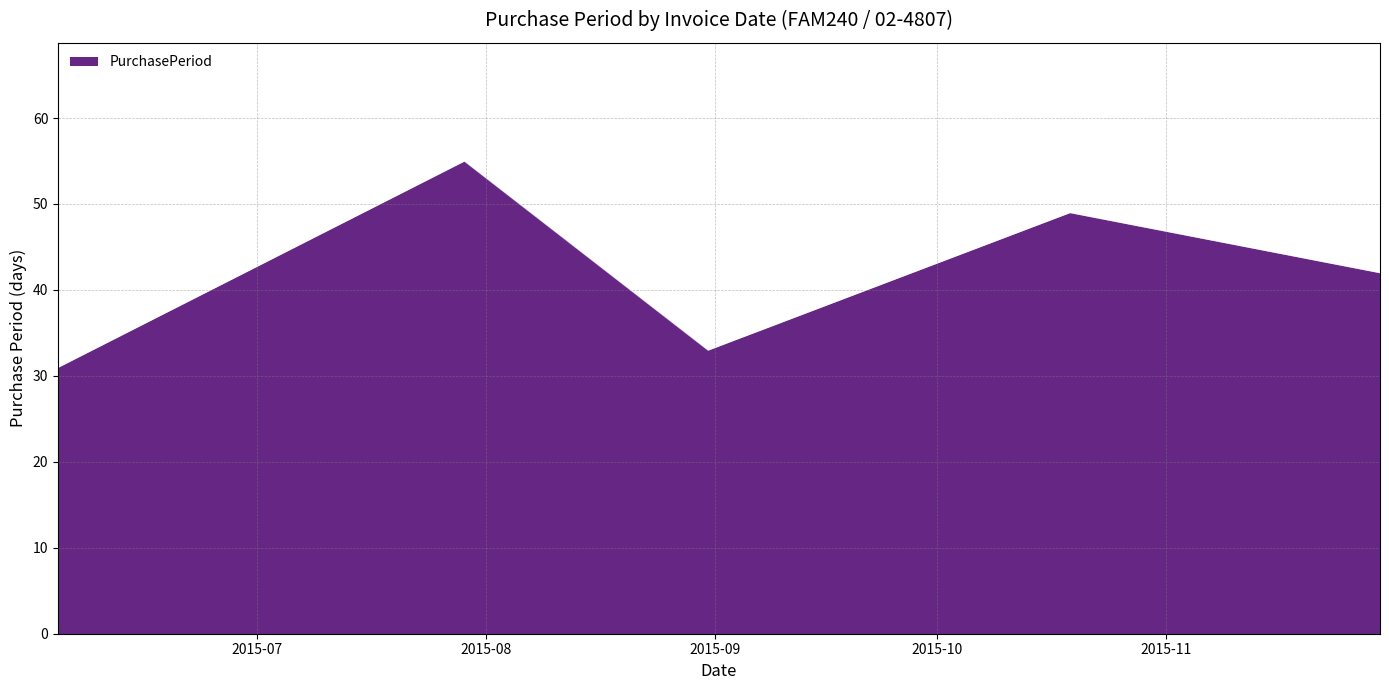

How many interior local valleys (lower than both neighbors) does the data have?

1